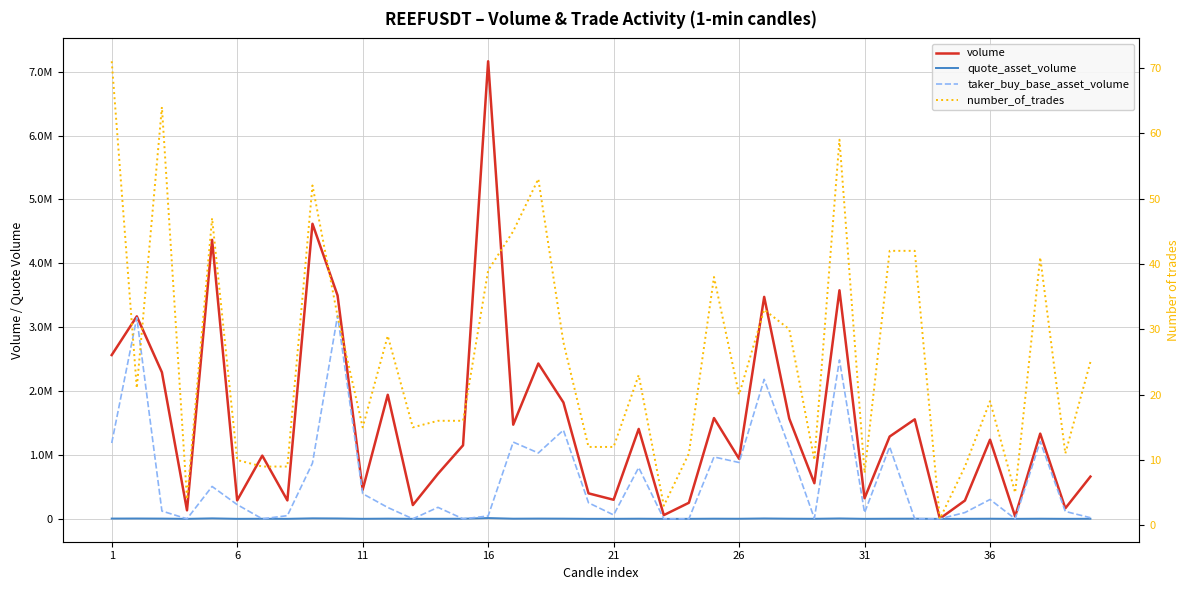

What is the difference between the maximum and minimum values in the volume series?

7158767.0